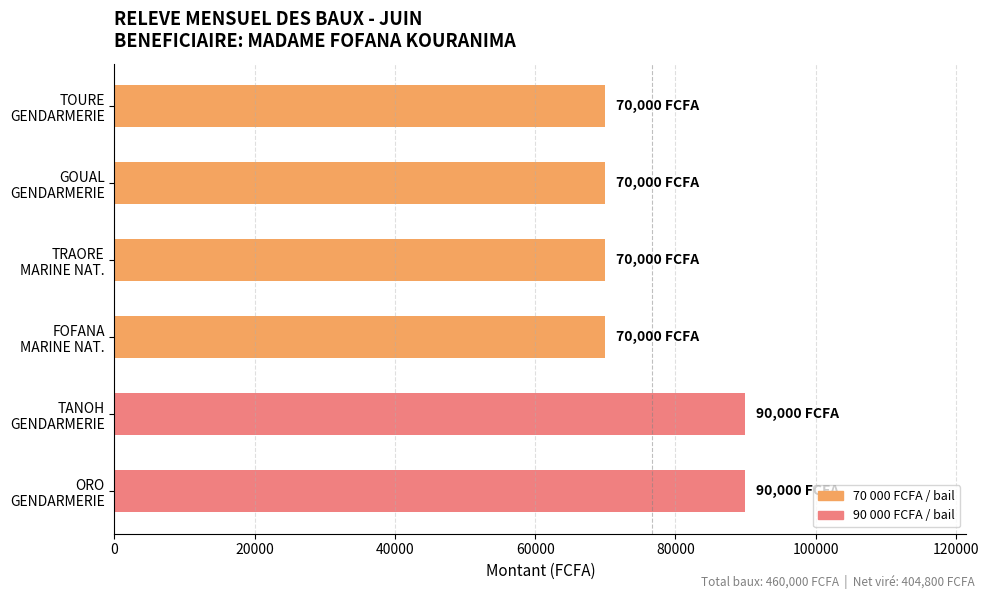

Reading top to bottom, what are all the values shown in this chart?

70000	70000	70000	70000	90000	90000